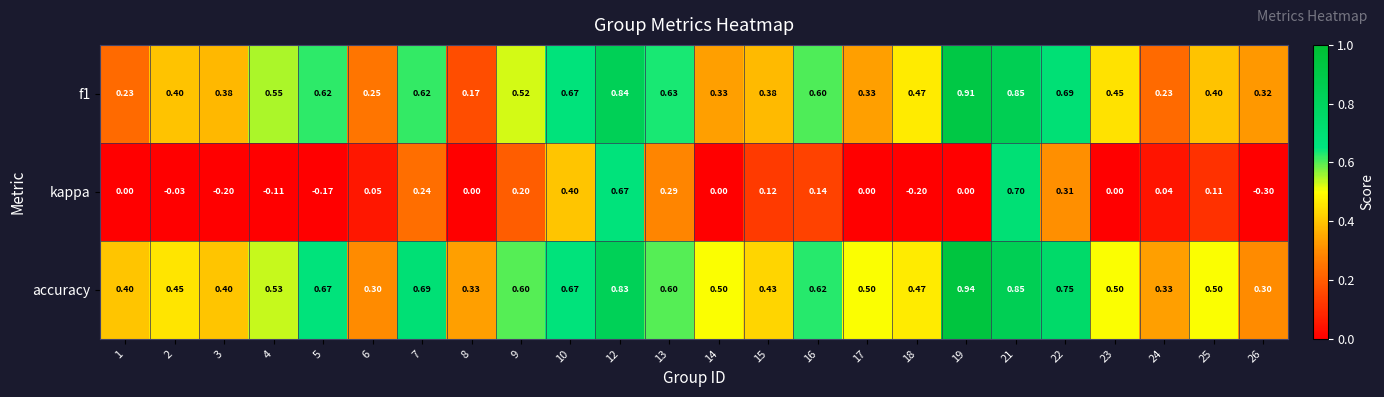

Is the value of accuracy at 15 greater than the value of f1 at 21?

No